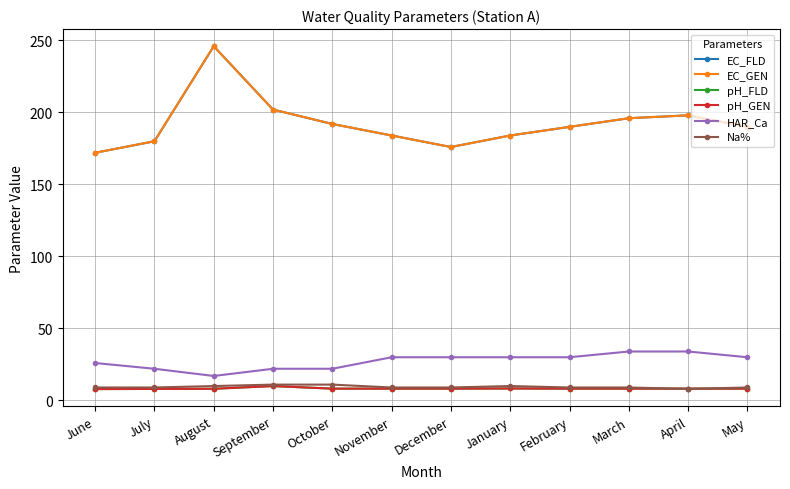

What is the label of the 2nd point from the left?

July